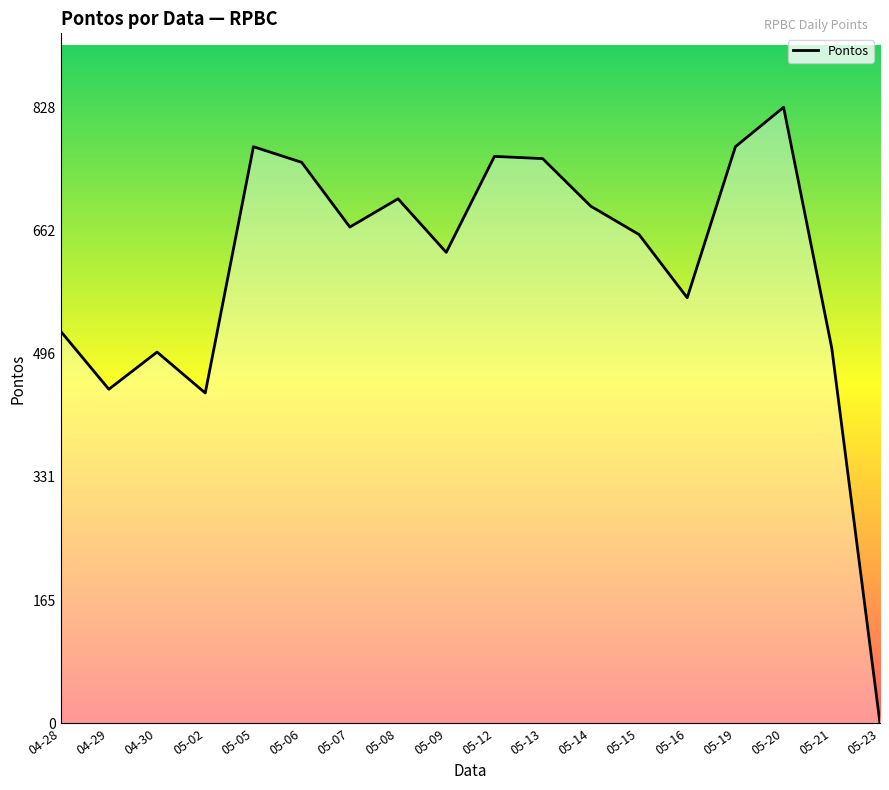

Approximately how many times larger is the value at 05-07 compared to 05-06?

0.9